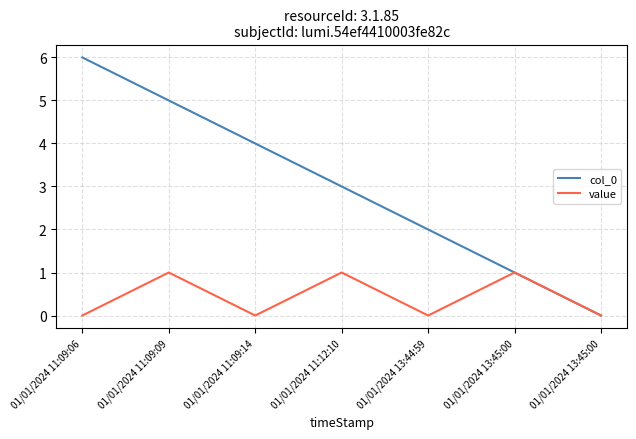

True or false: value has more than 2 interior local peaks.

True